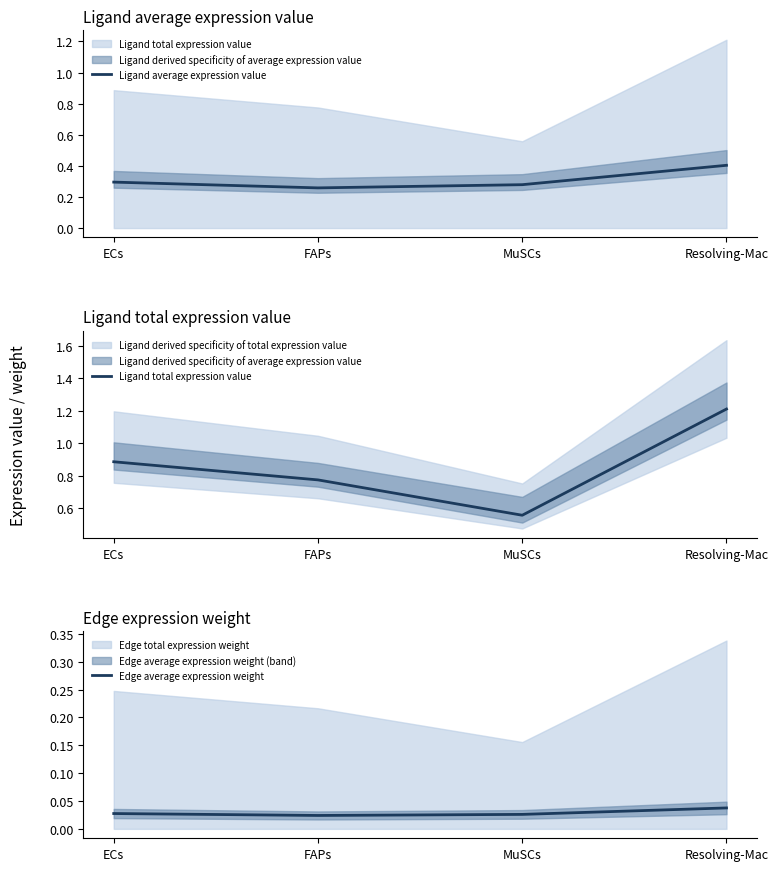

Between Resolving-Mac and ECs, which is larger?

Resolving-Mac